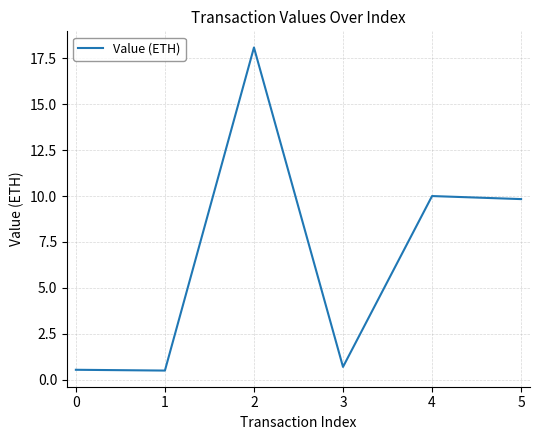

How many lines are shown in the chart?

1